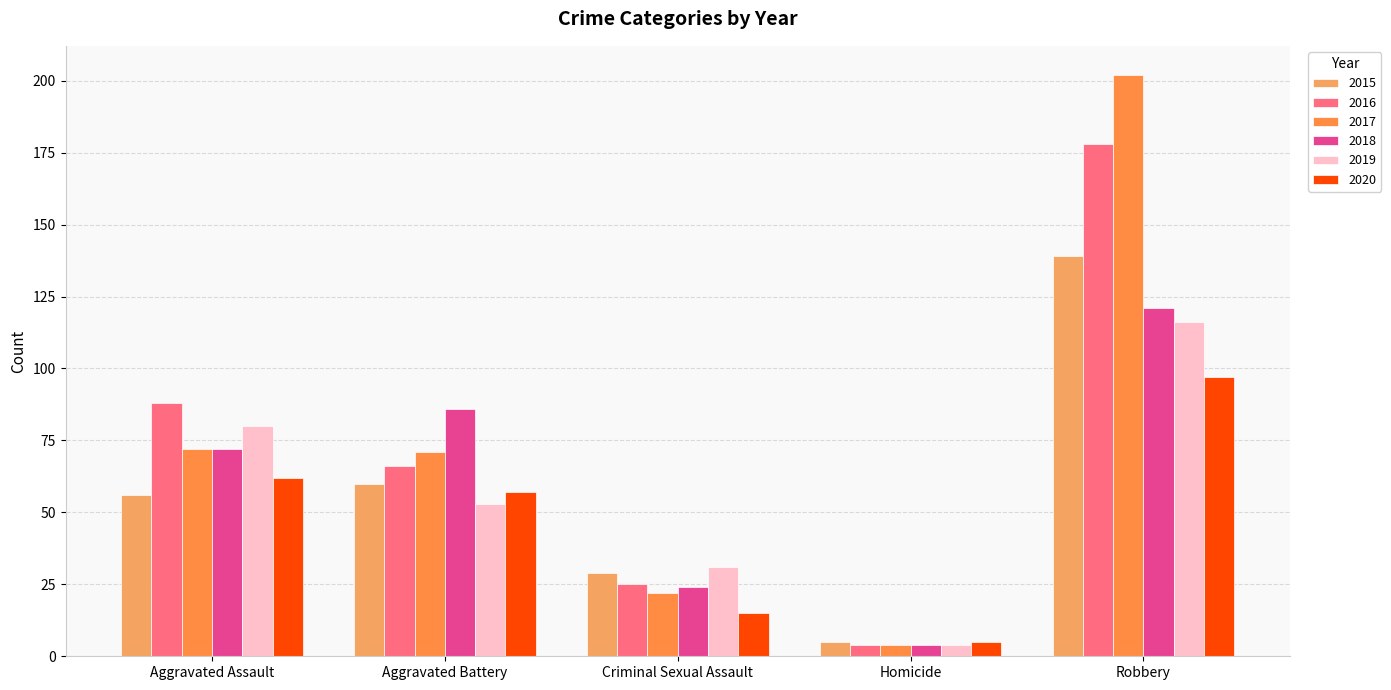

What is the value of the 2018 bar at the 2nd from the left?

86